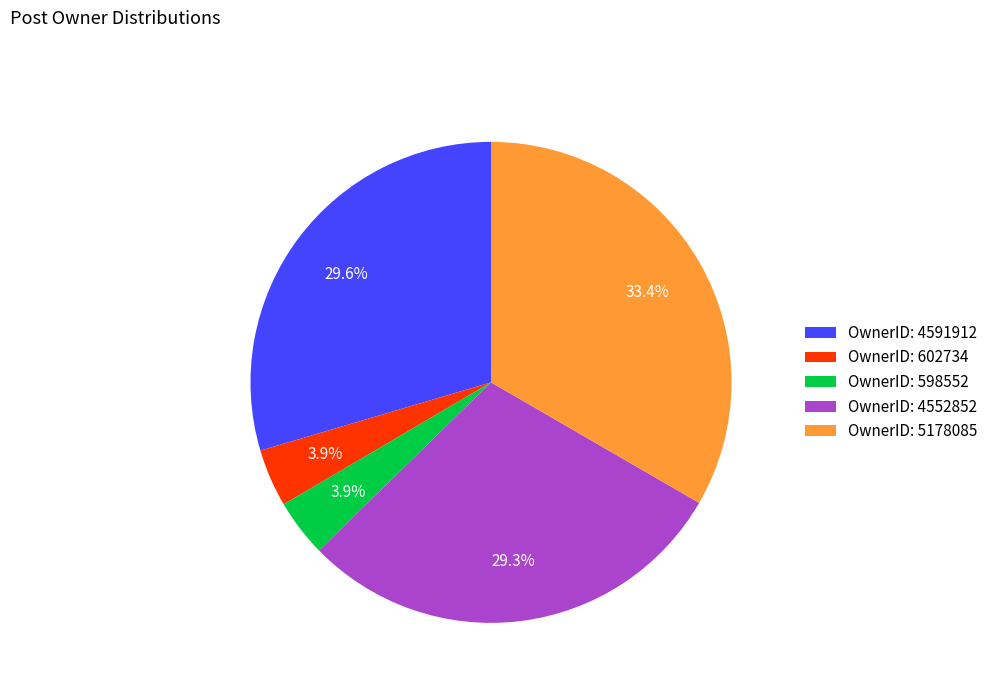

What is the largest slice in the pie chart?

OwnerID: 5178085